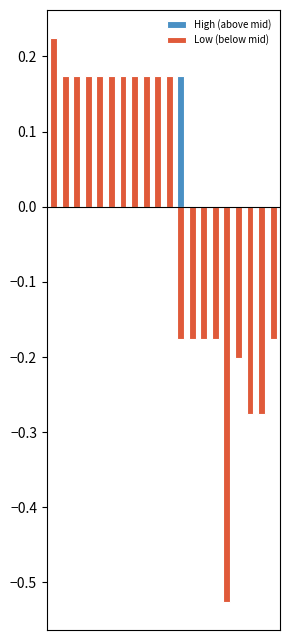

How many data points in Low (below mid) are less than 0?

9